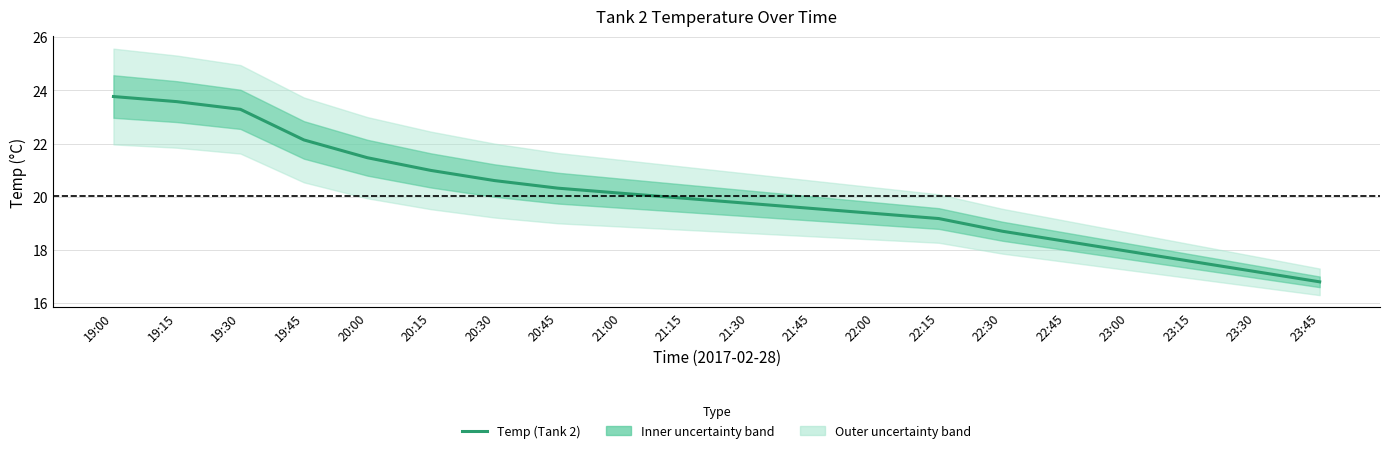

What position from the right is 20:15?

15